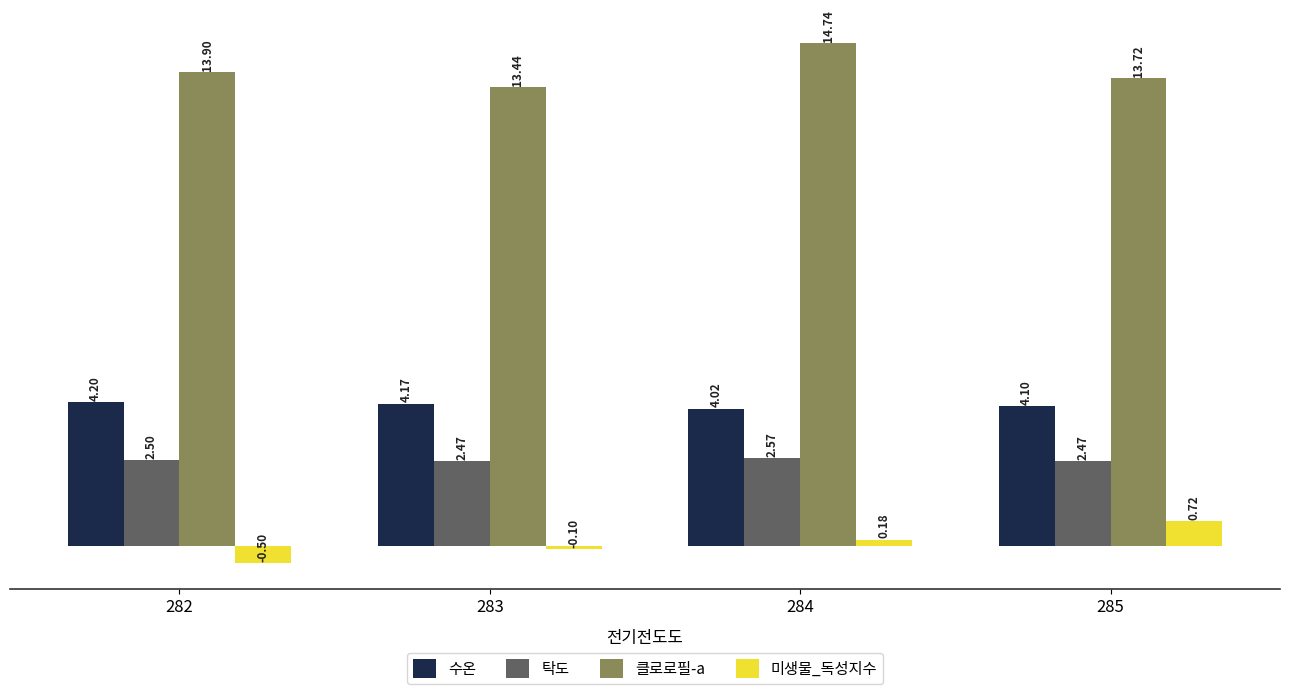

What is the total value across all series at 282?

20.1